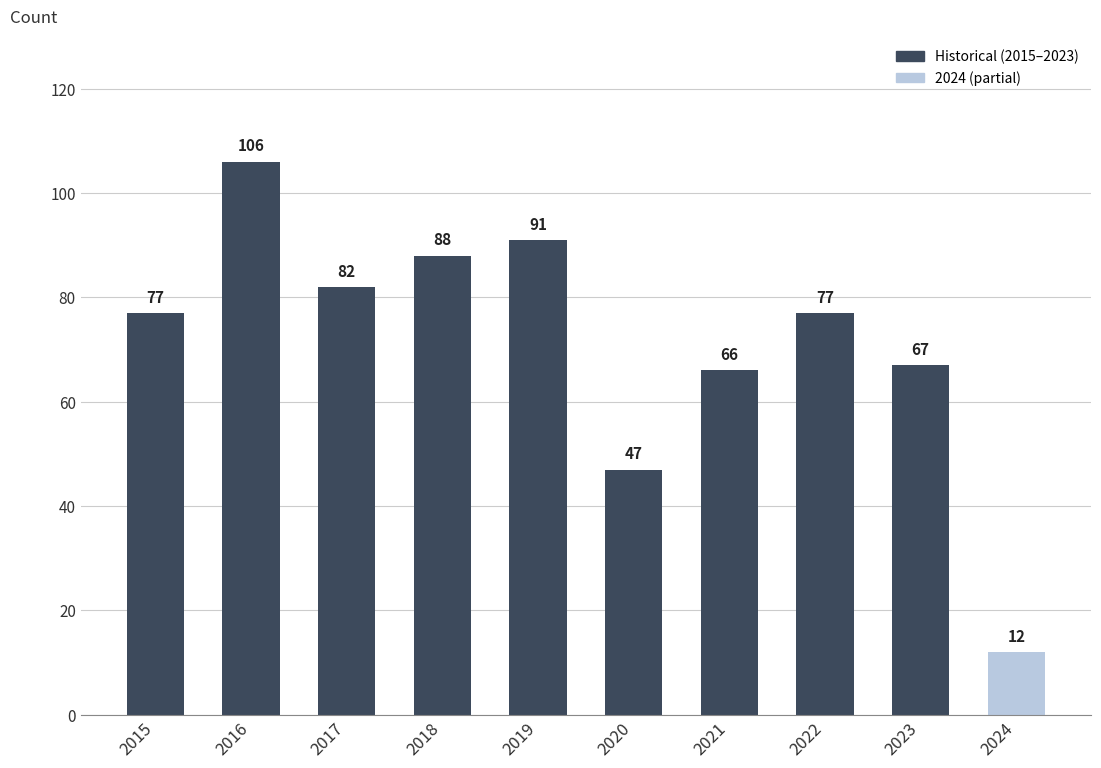

What is the value of the 4th bar from the left?

88